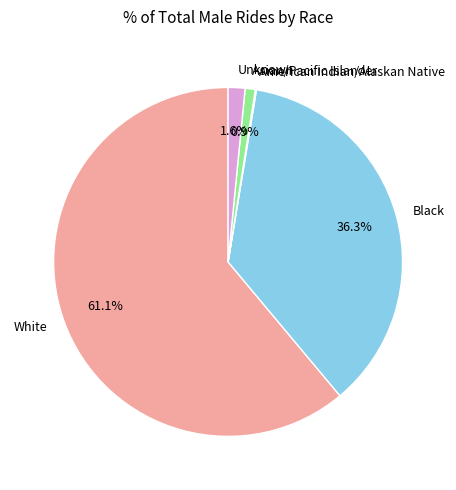

Between White and Unknown, which is larger?

White